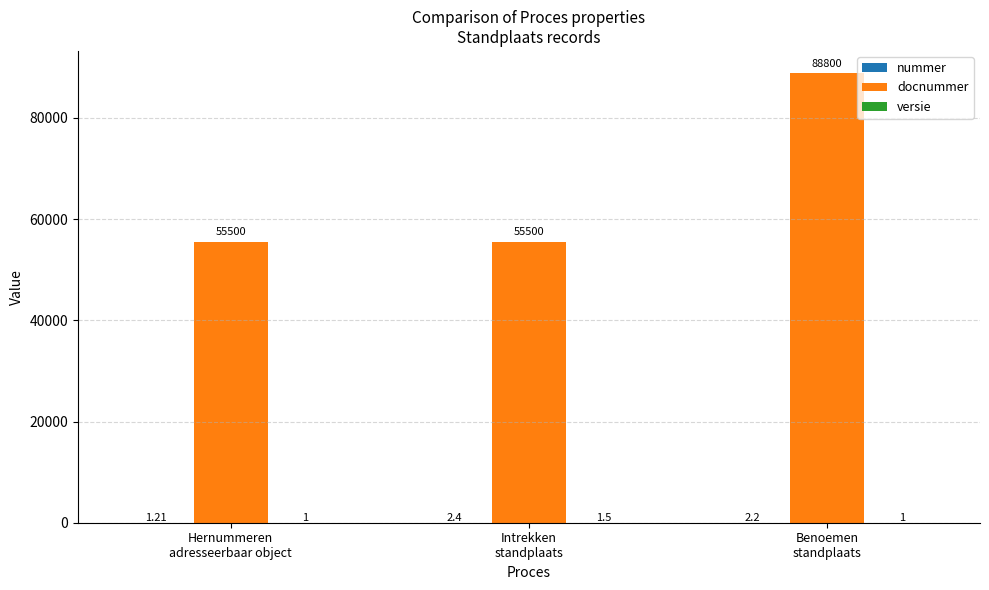

Count the number of categories in the chart.

3